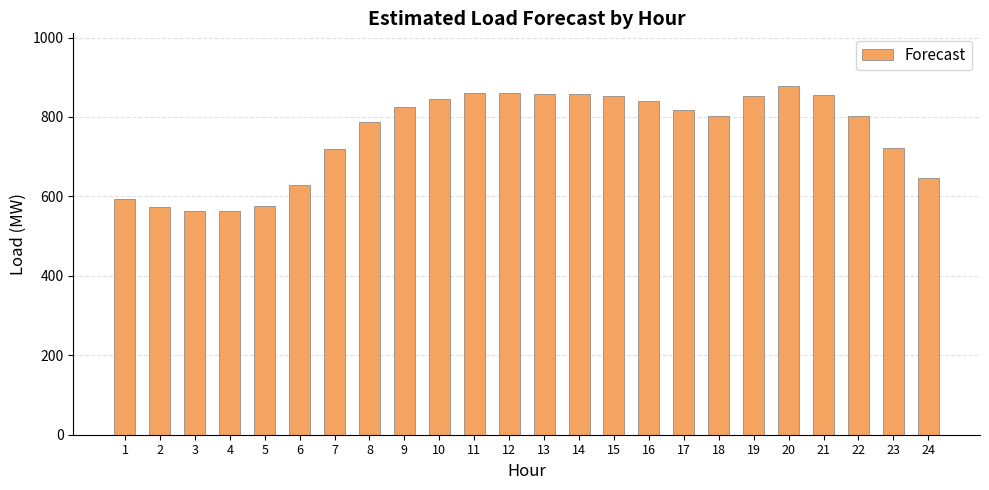

Where does the data first go above 817?

9